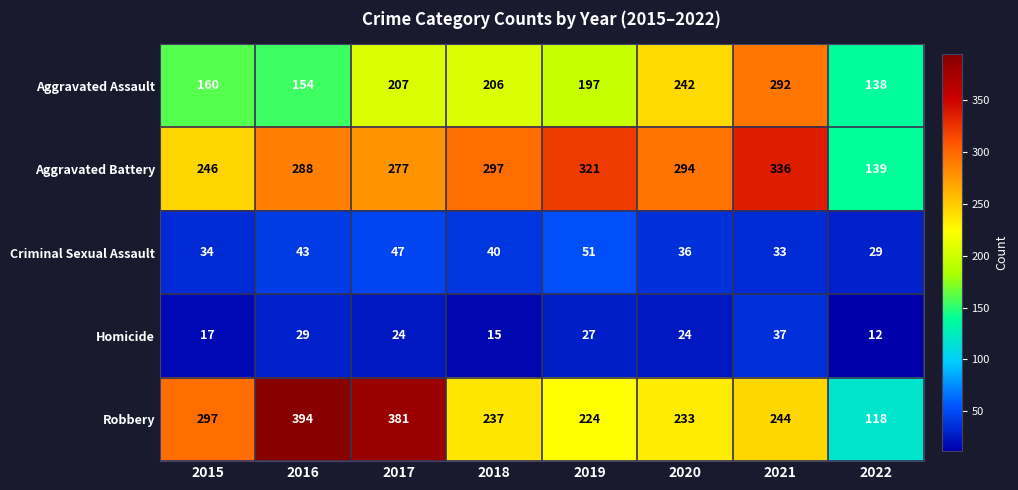

The value of Robbery at 2018 is 346. True or false?

False